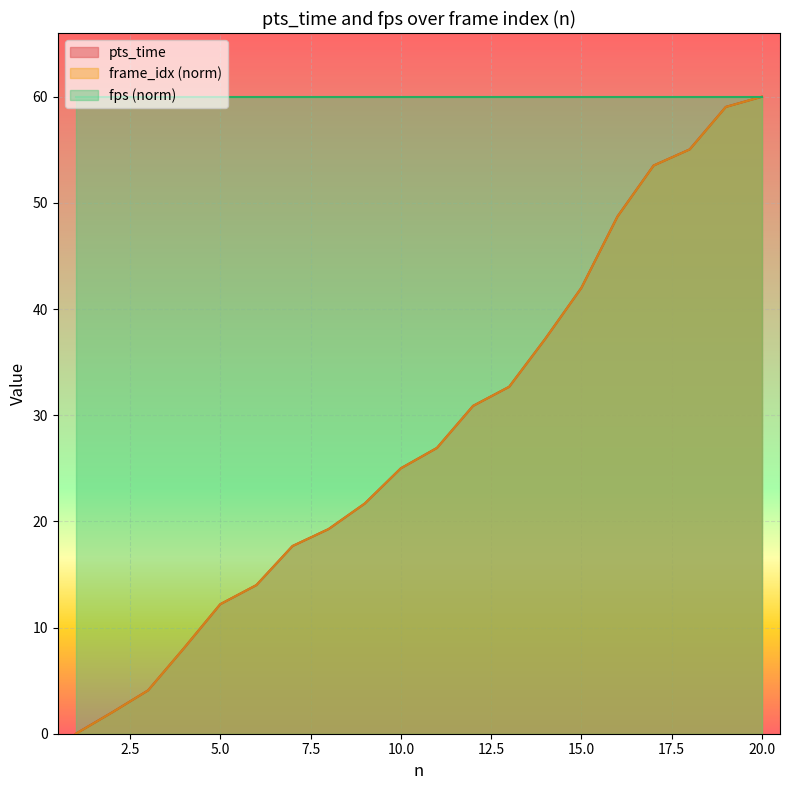

Which series changed the most between 12 and 18?

pts_time